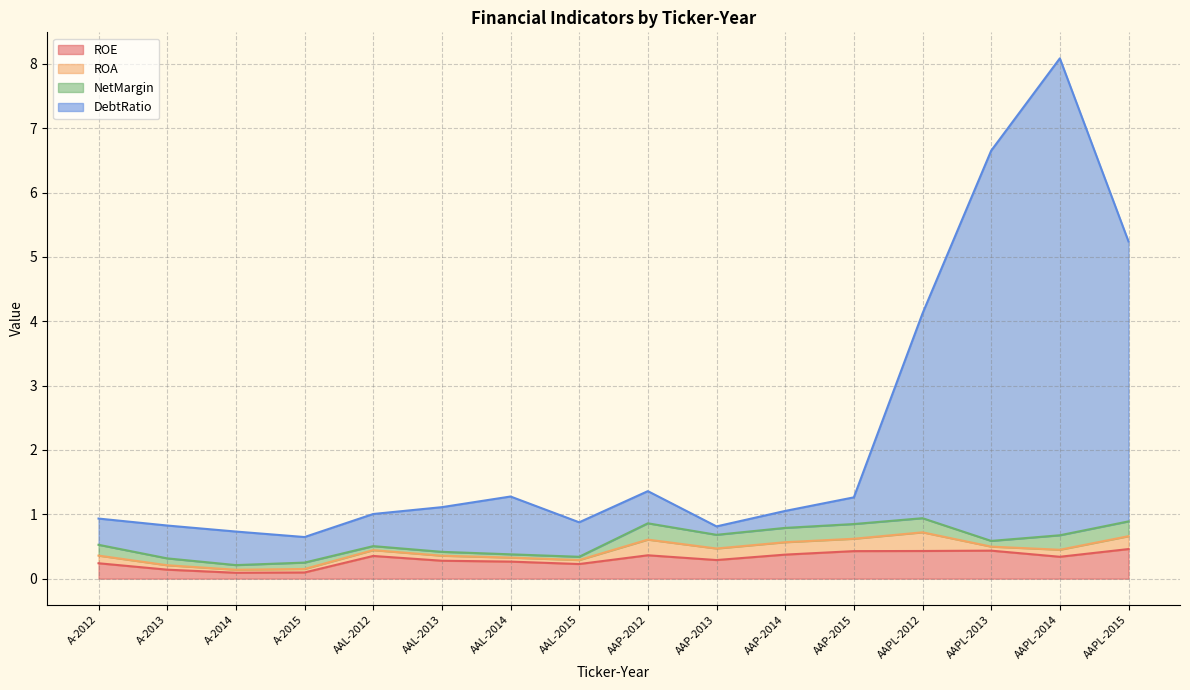

What is the minimum value shown in the chart?

0.1